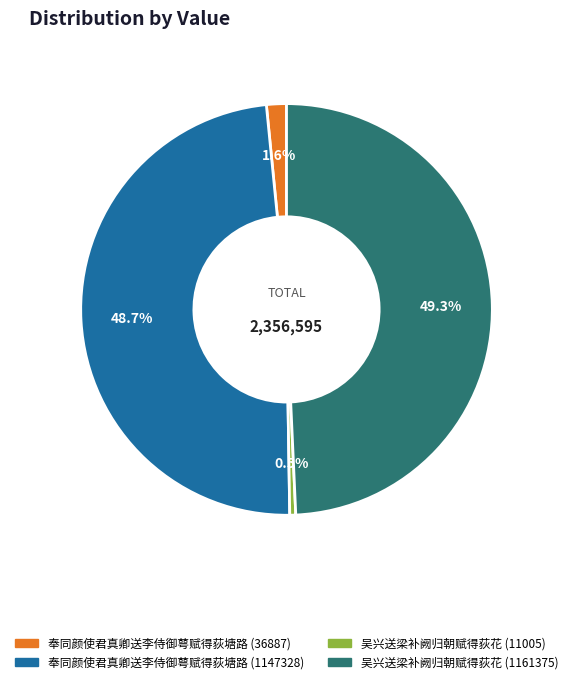

Is it true that 奉同颜使君真卿送李侍御萼赋得荻塘路 (1147328) is 38% of the pie?

False